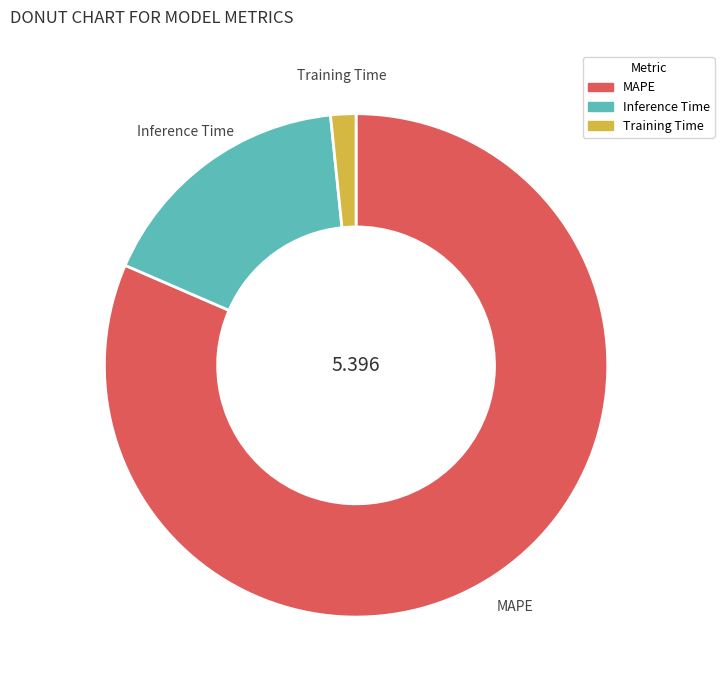

Count the number of slices in the pie.

3